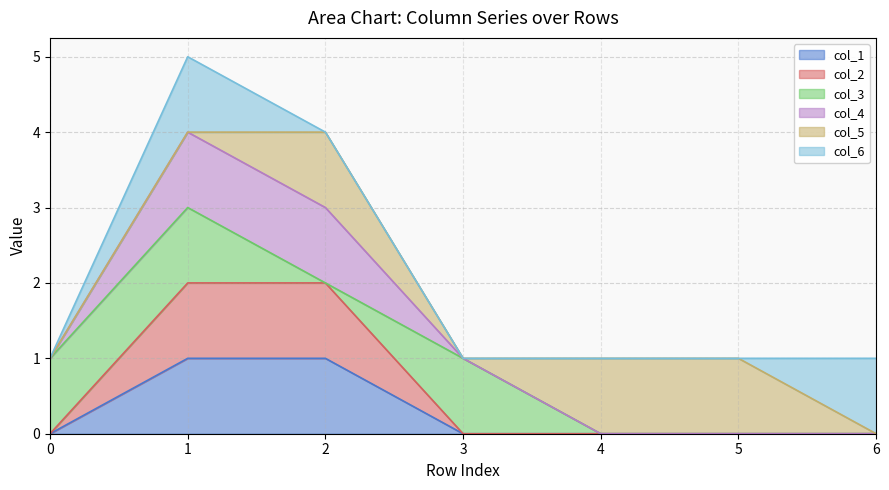

True or false: col_4 and col_2 cross at least once.

False